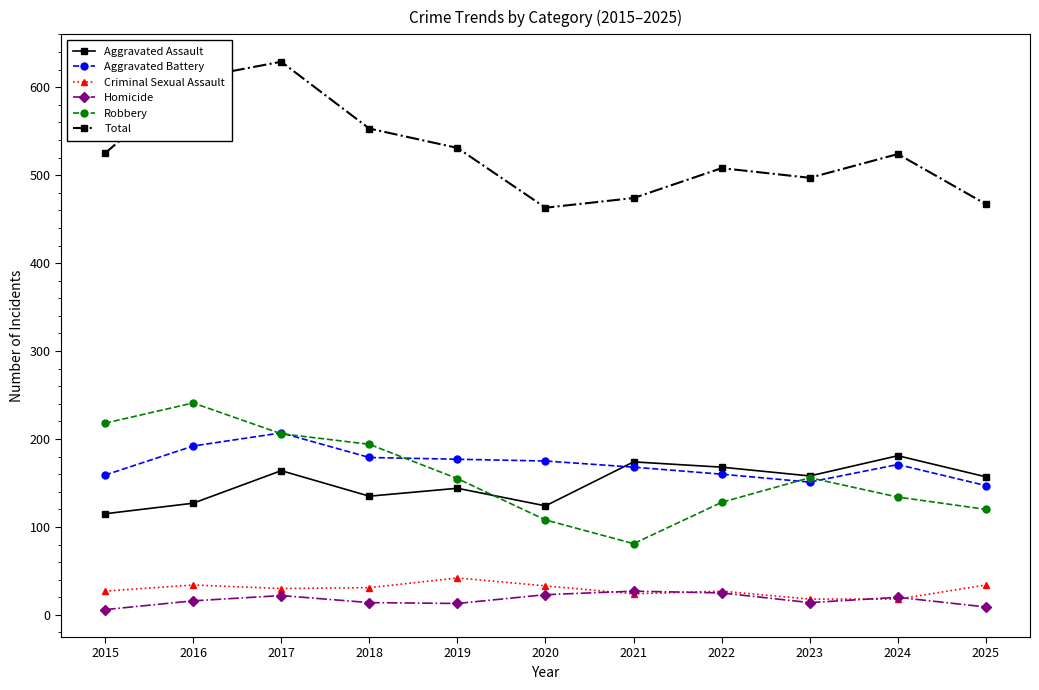

What is the lowest value of the Criminal Sexual Assault series?

18